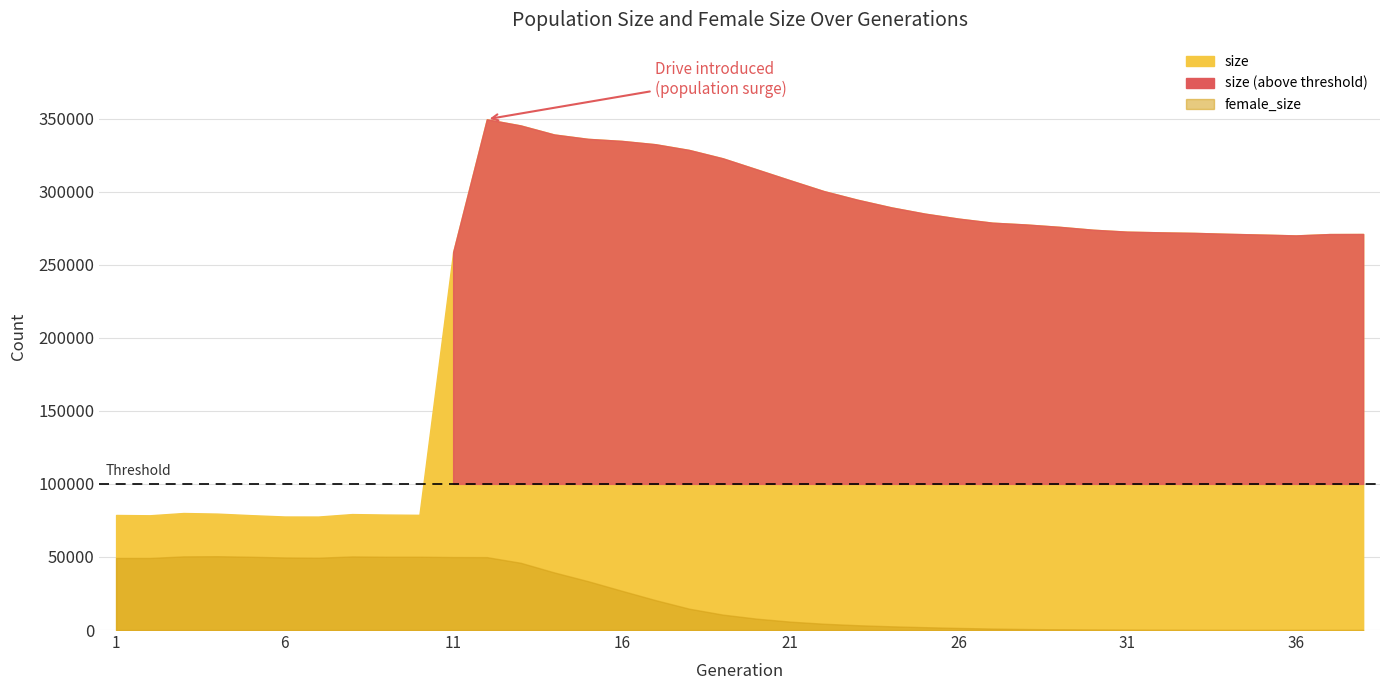

What is the value of the female_size point at the 31st from the left?

188